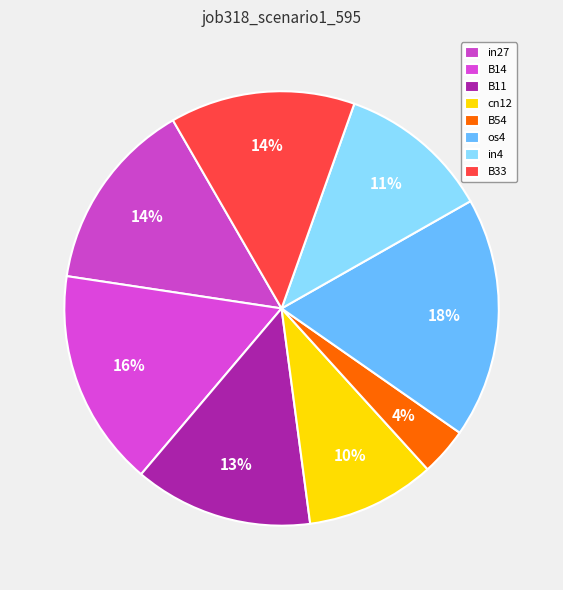

Is there a majority slice in this chart?

No